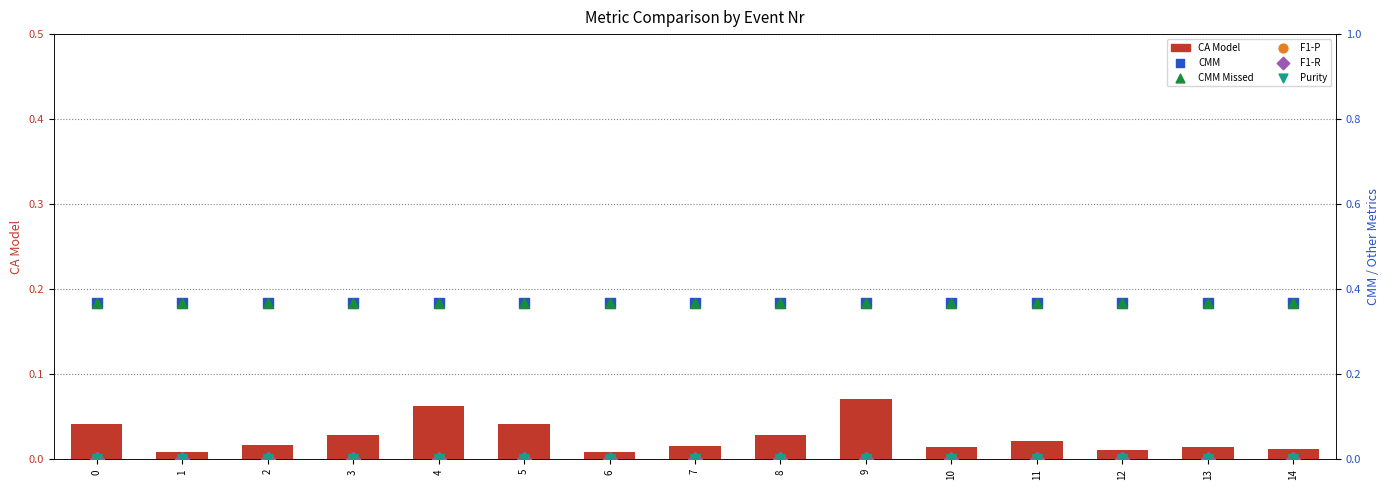

Which series has the widest spread of Y values?

CA Model